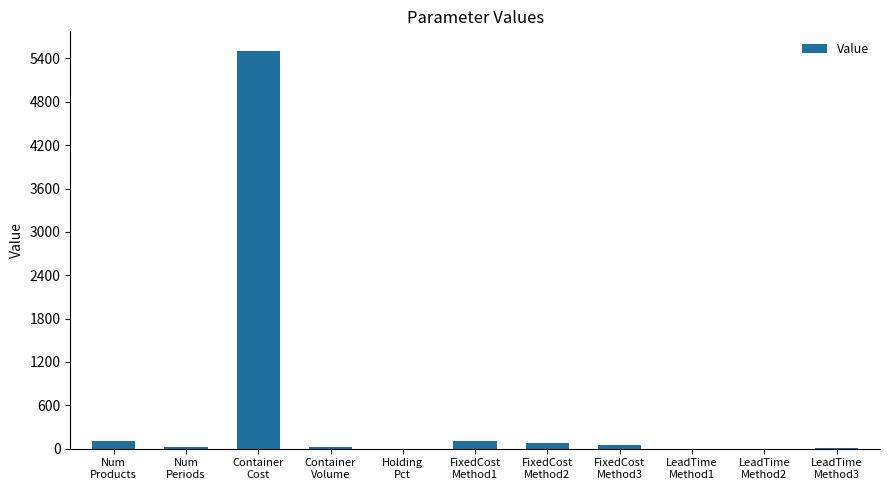

At which category does the chart reach its peak across all series?

Container
Cost